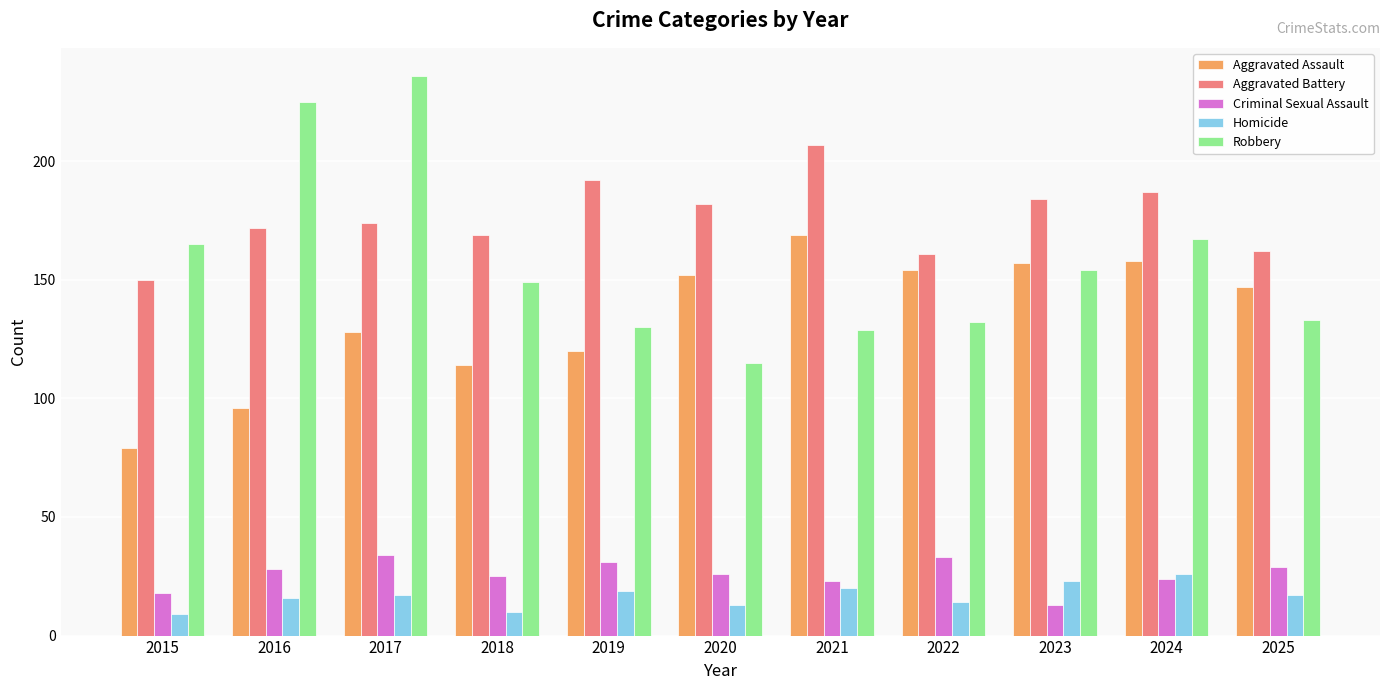

What are all the series names shown in the legend?

Aggravated Assault, Aggravated Battery, Criminal Sexual Assault, Homicide, Robbery